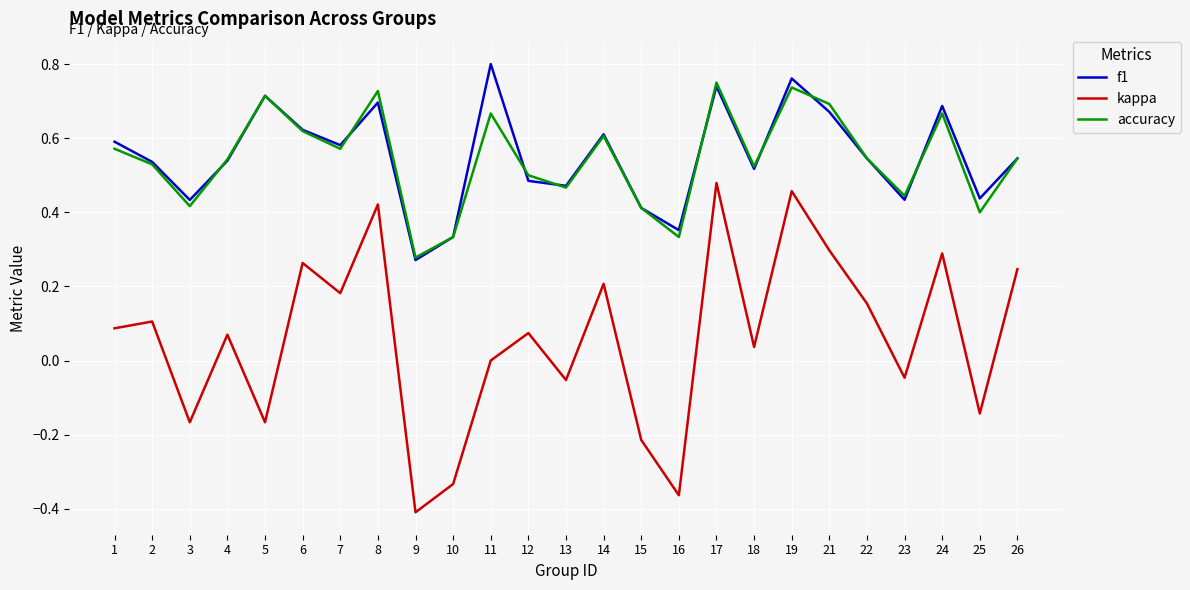

True or false: accuracy and kappa cross at least once.

False